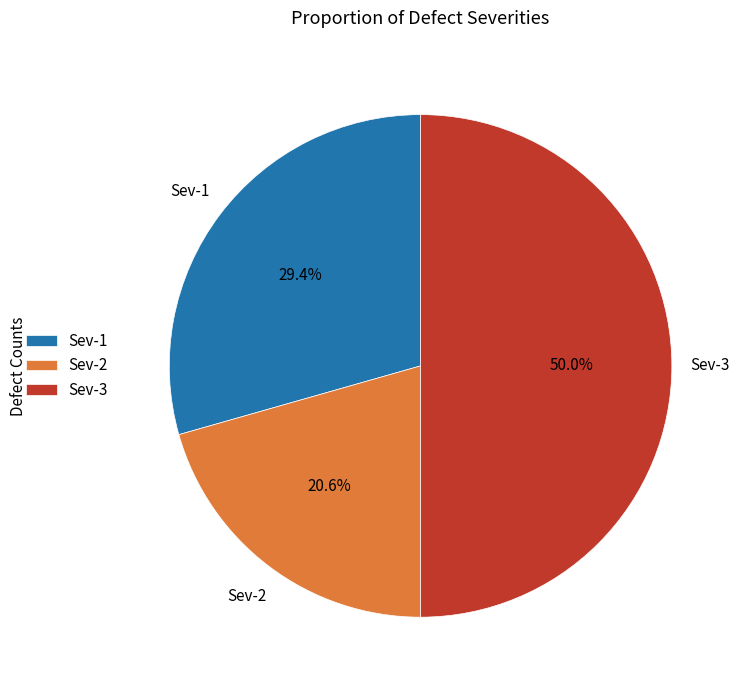

Which category has the smallest portion of the pie?

Sev-2